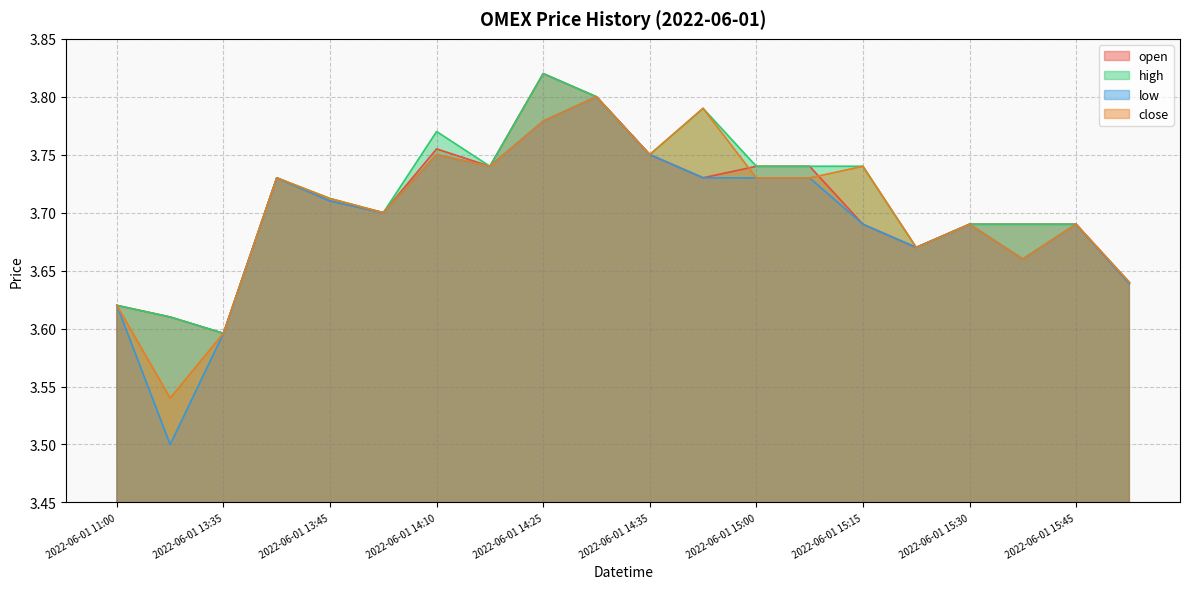

Which category has the highest value in the close series?

2022-06-01 14:30